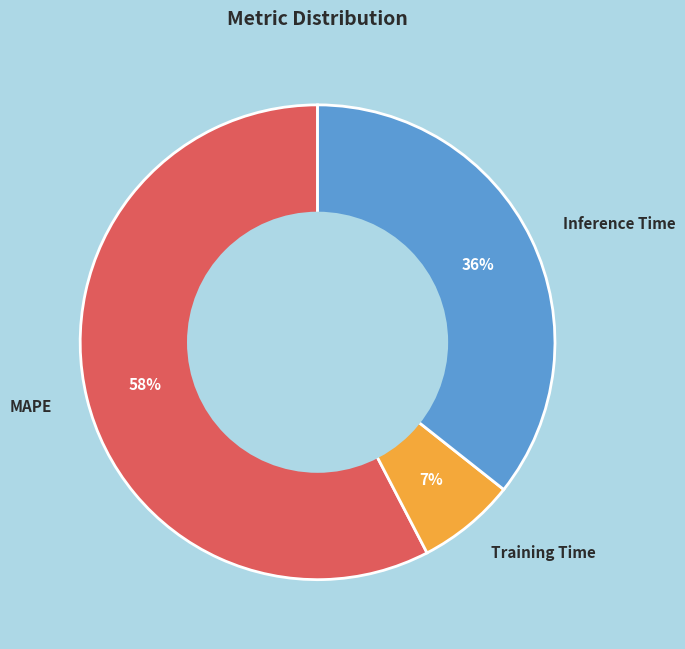

To the nearest percent, what is the combined percentage of Inference Time and MAPE?

93%